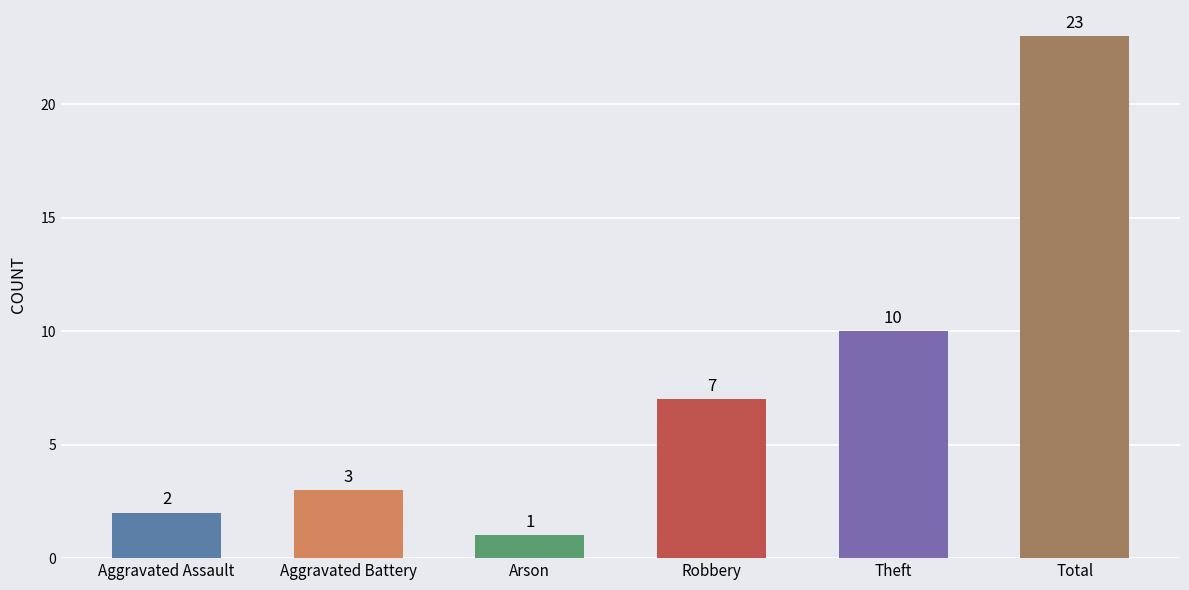

What position from the left is Total?

6